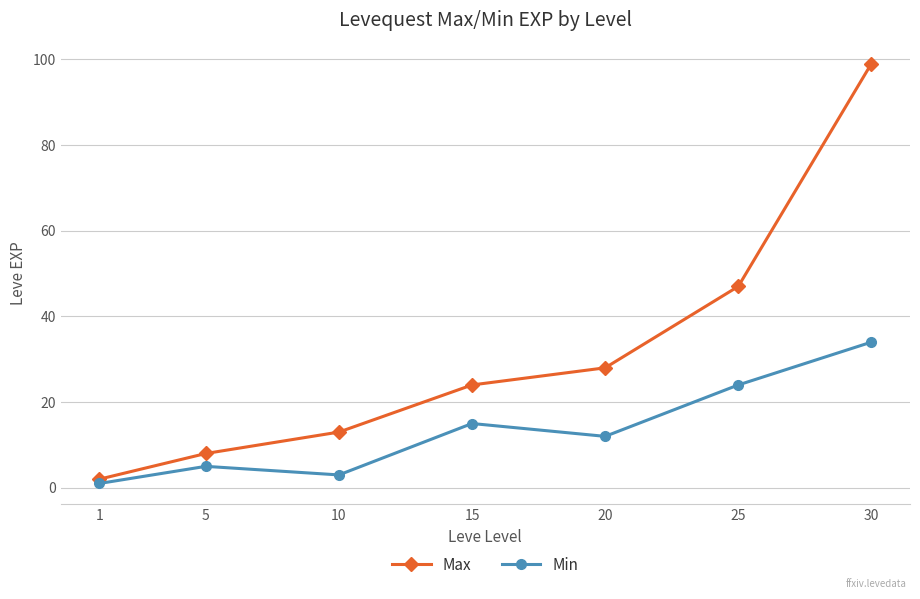

True or false: Max and Min cross at least once.

False